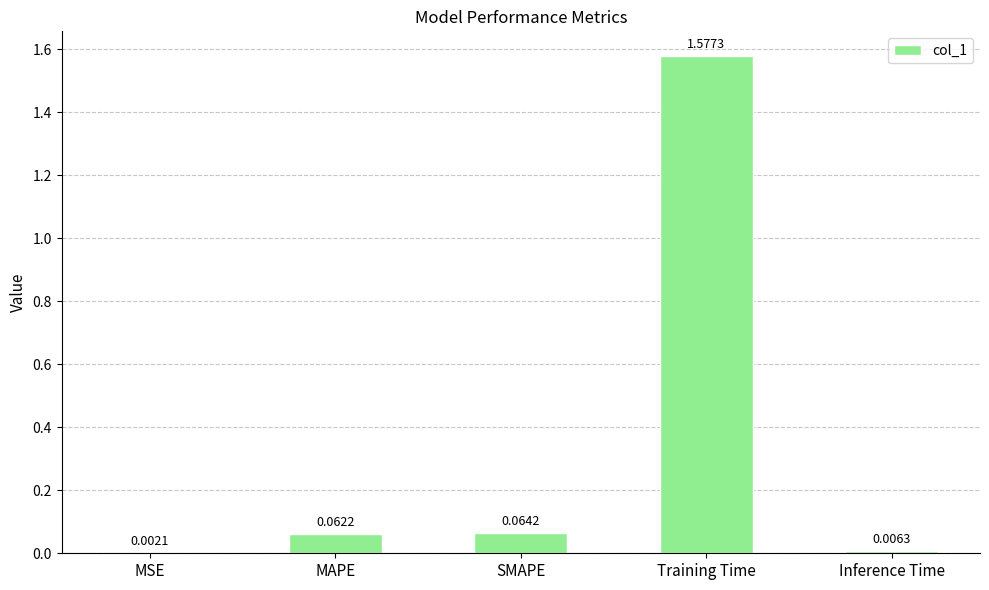

Where is the data nearest to the value 0?

MSE